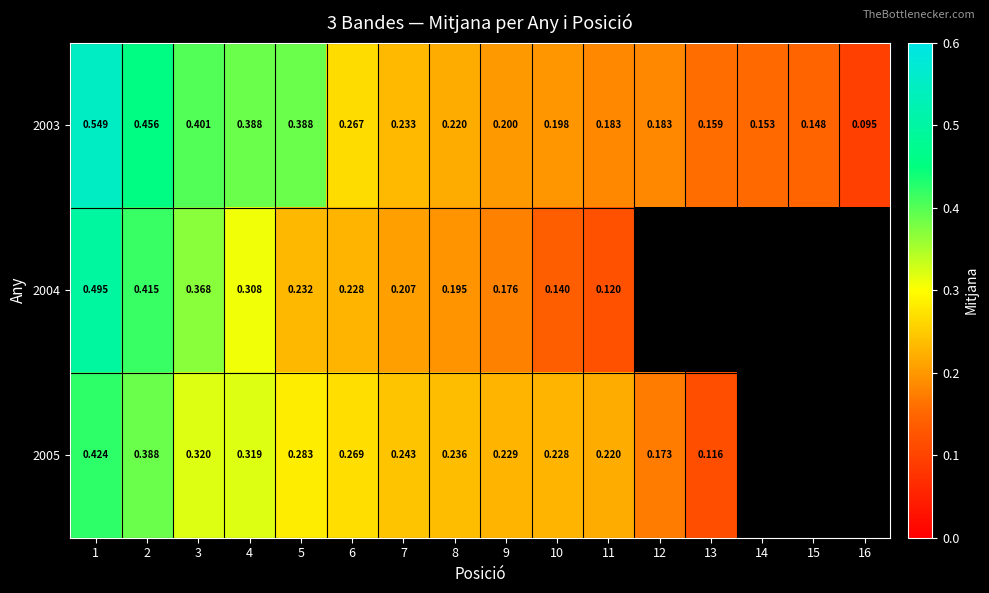

What is the sum of all 2003 values?

4.2